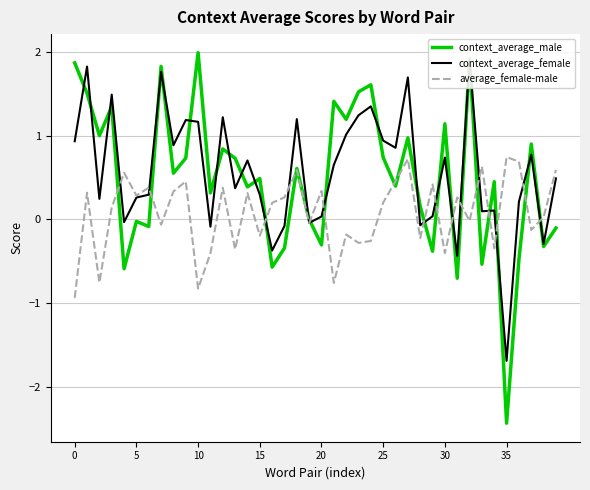

At how many categories does at least one series exceed -1?

40